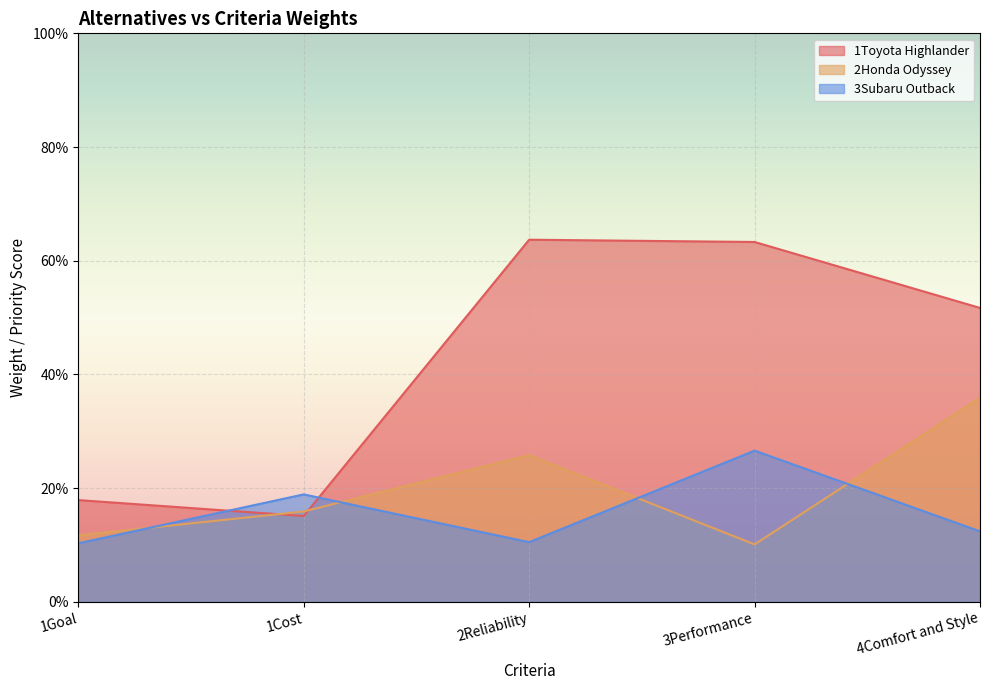

How many interior local peaks does the 2Honda Odyssey series have?

1